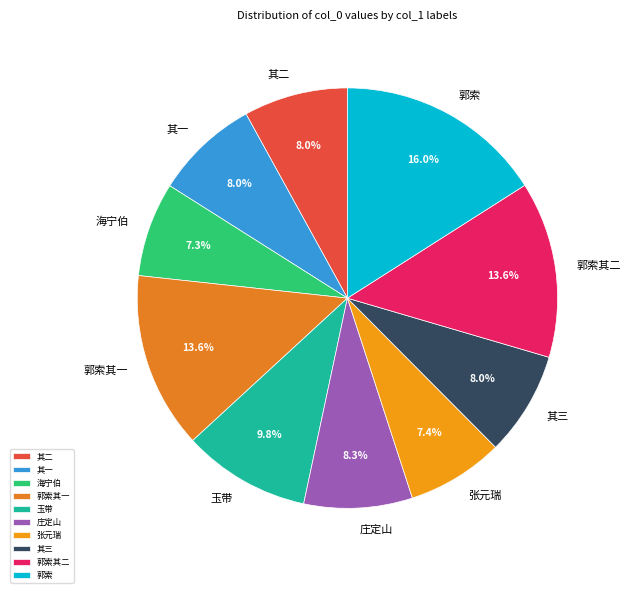

Is the sum of 玉带 and 海宁伯 greater than half?

No